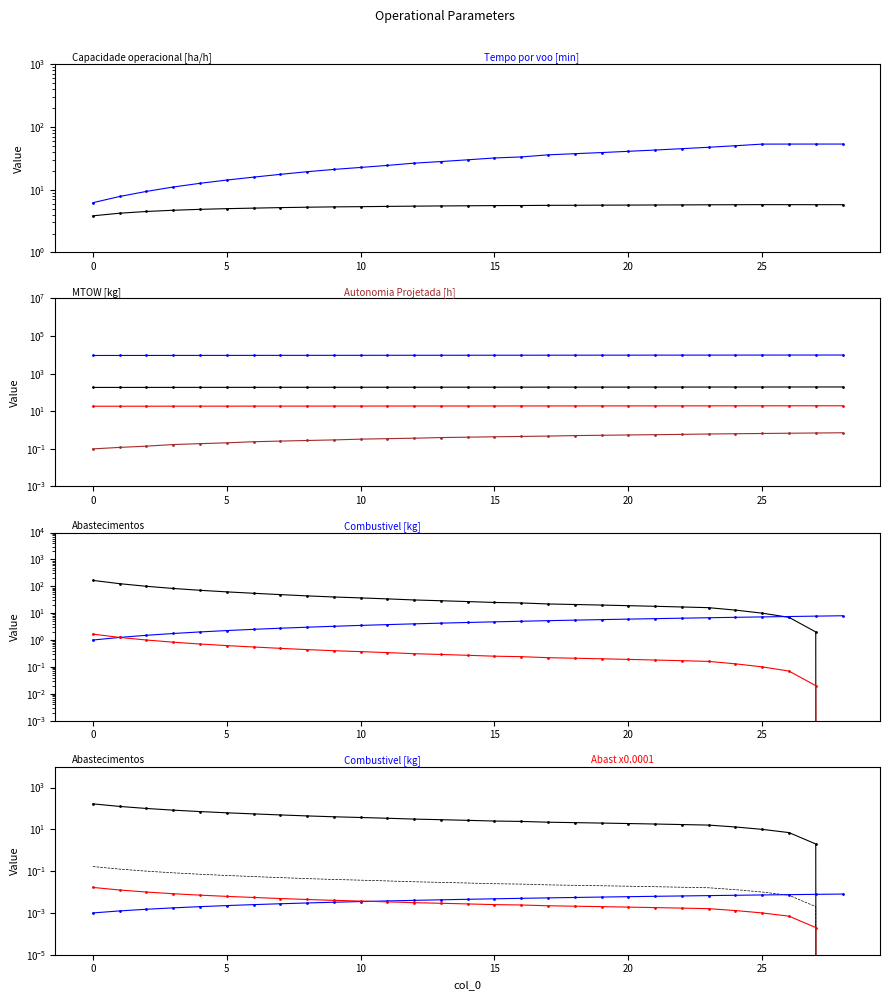

Where does the MTOW [kg] series first go above 191?

14